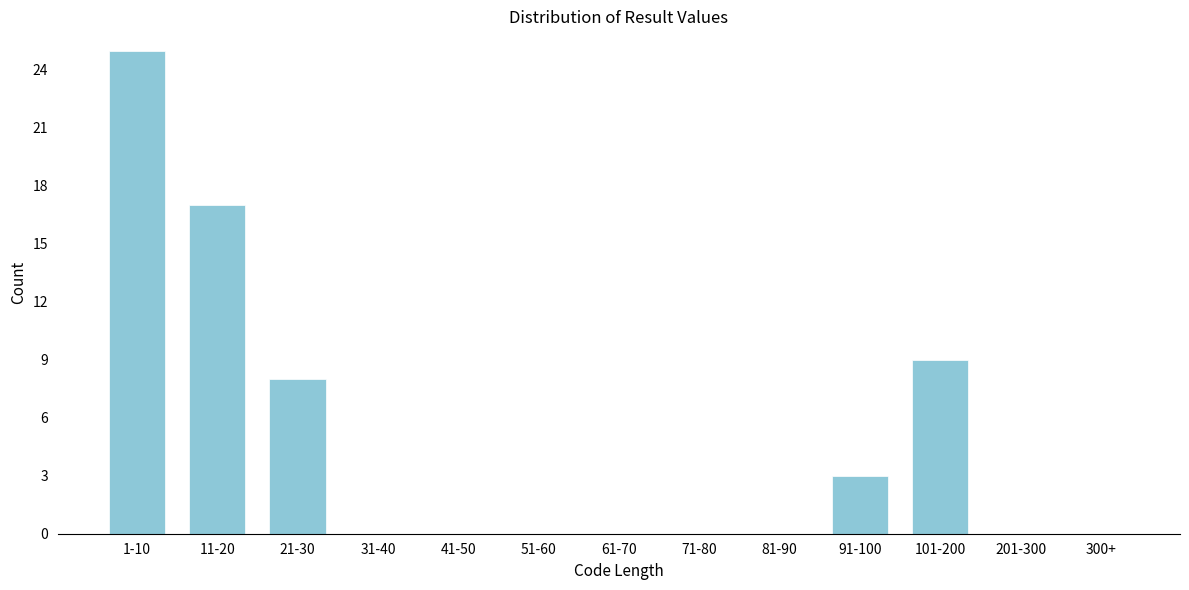

Reading left to right, what are all the values shown in this chart?

1-10=25	11-20=17	21-30=8	31-40=0	41-50=0	51-60=0	61-70=0	71-80=0	81-90=0	91-100=3	101-200=9	201-300=0	300+=0